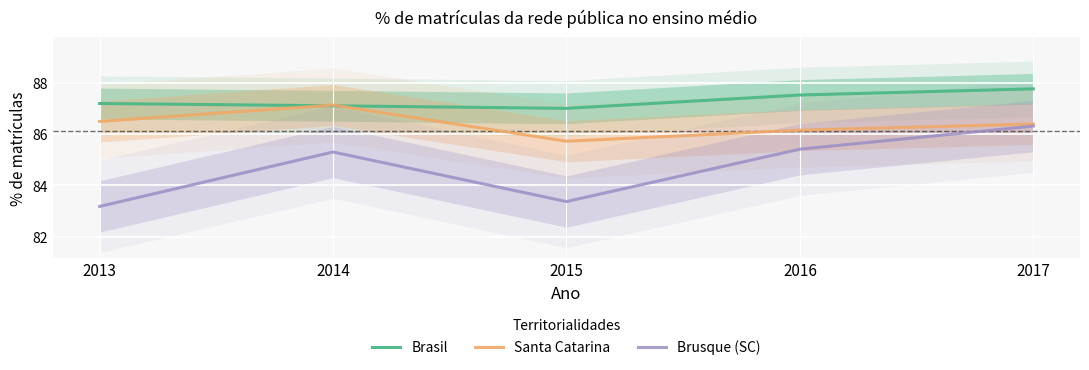

What is the maximum value for Santa Catarina?

87.1